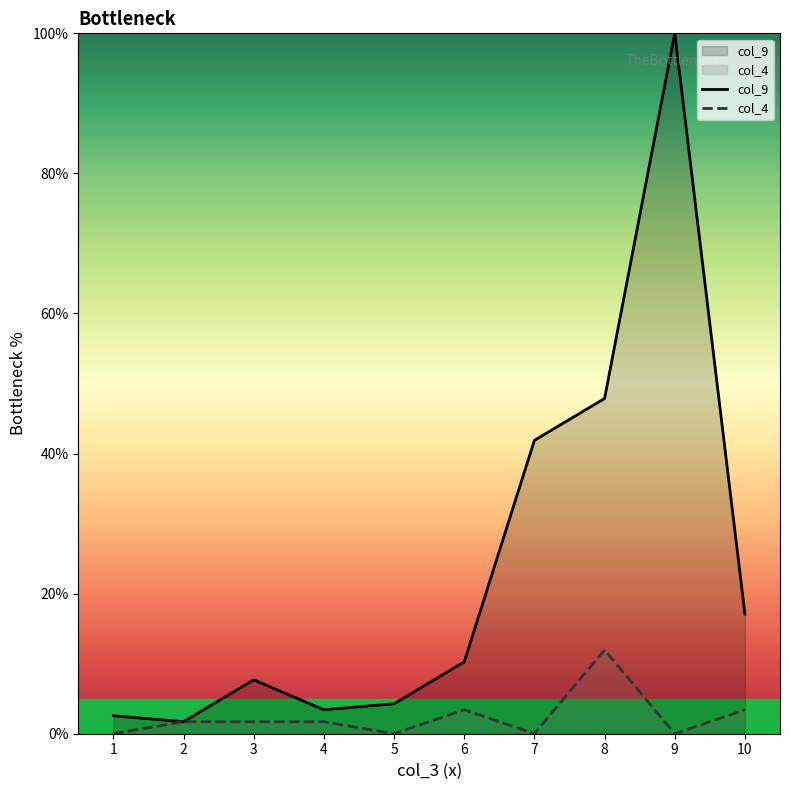

What is the highest value of the col_9 series?

100.0